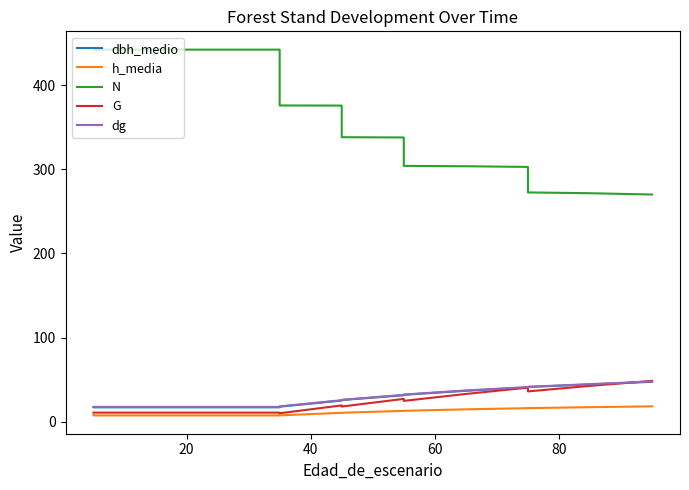

What is the smallest value displayed?

7.6